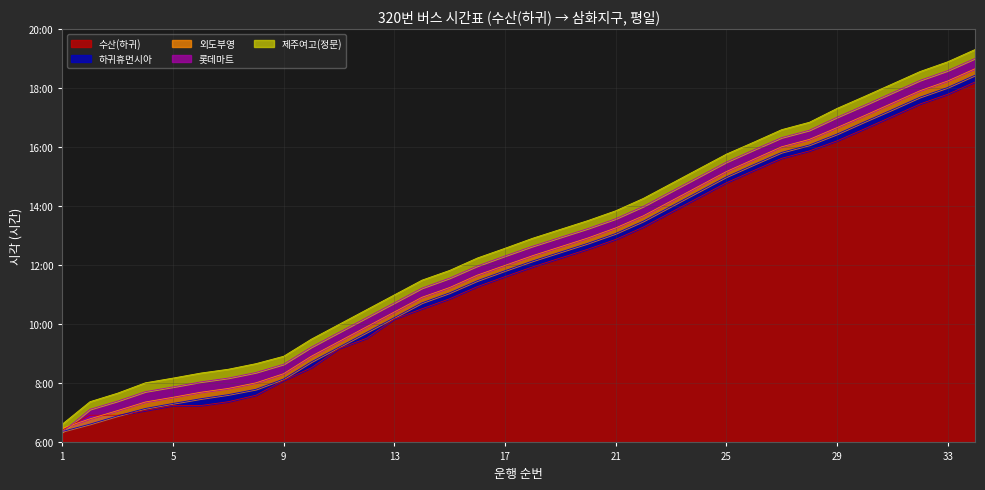

Which series has the largest total across all categories?

제주여고(정문)